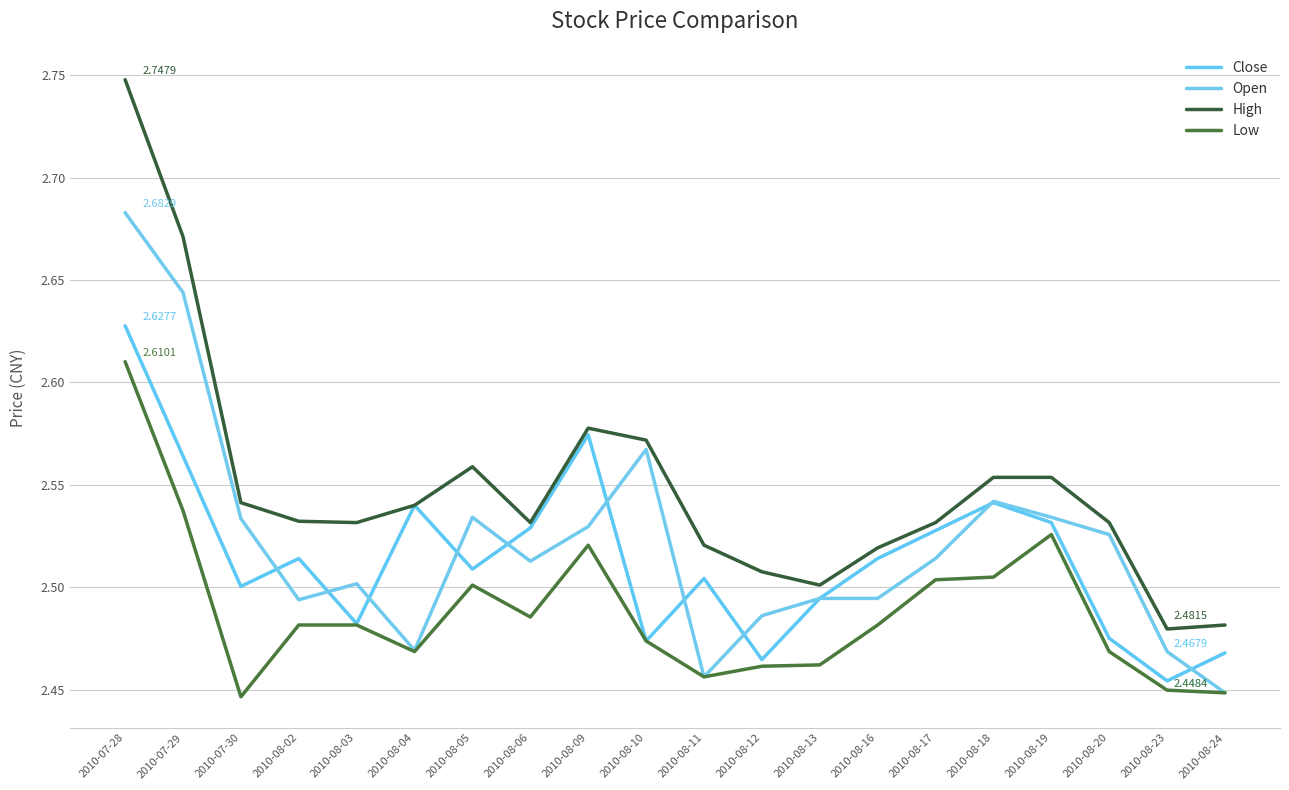

What is the highest value of the Close series?

2.6